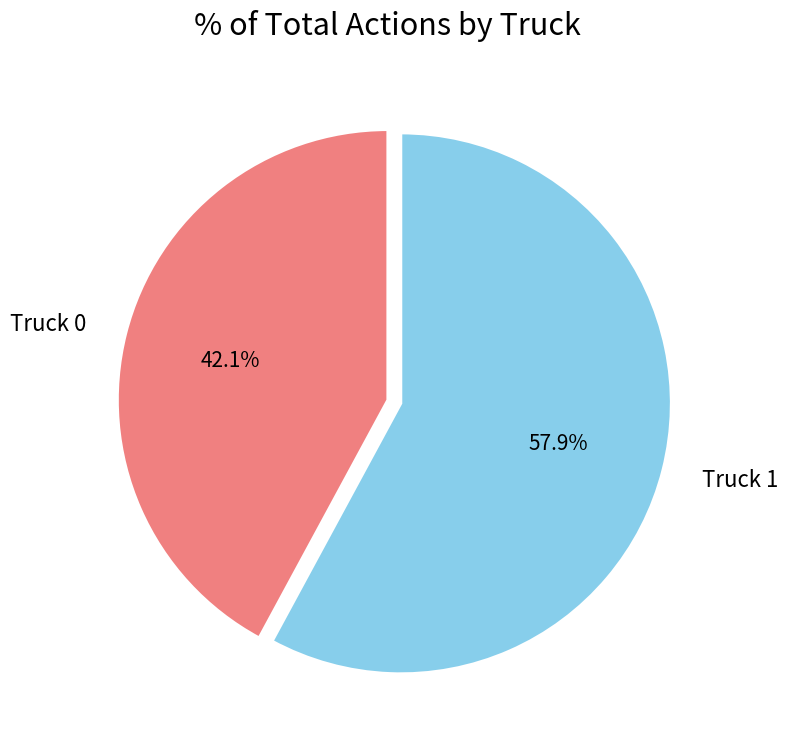

Rank the categories by value from highest to lowest.

Truck 1, Truck 0